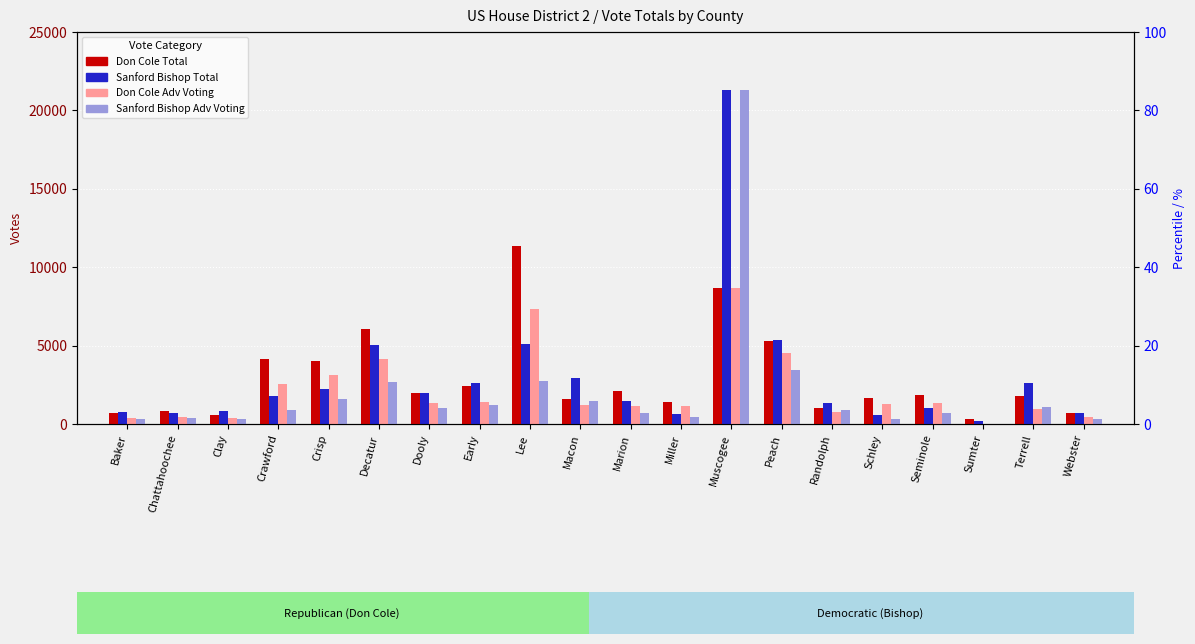

At Seminole, list the series in order from smallest to largest.

Sanford Bishop Adv Voting, Sanford Bishop Total, Don Cole Adv Voting, Don Cole Total